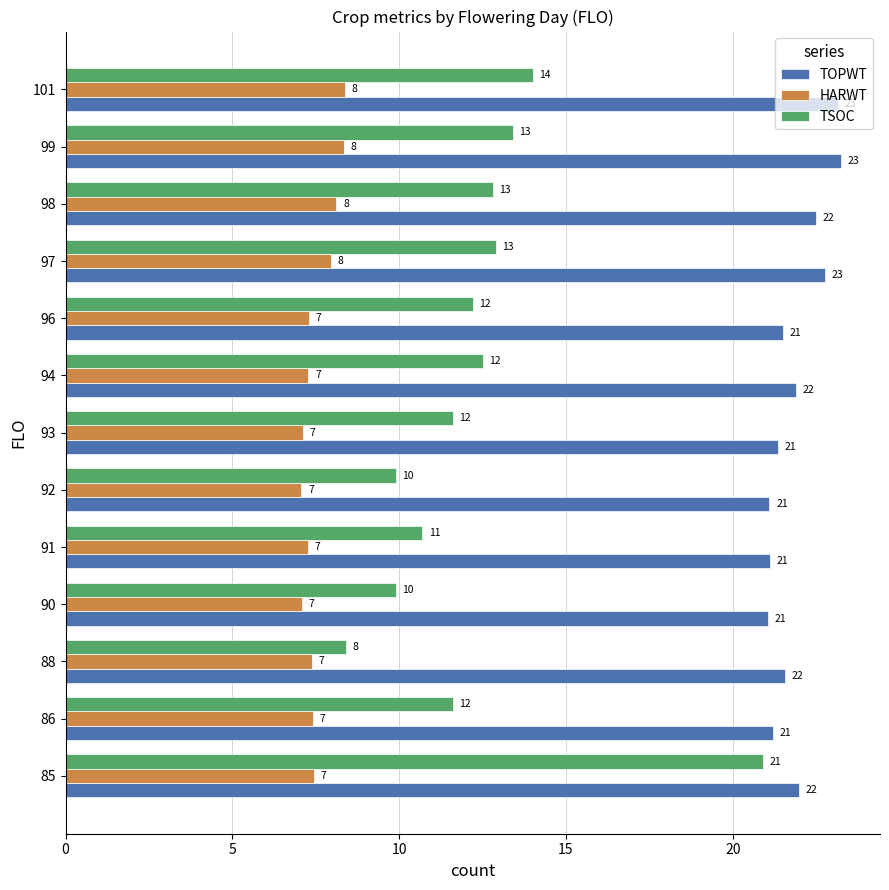

What is the value of the TOPWT bar at the 4th from the left?

21.1